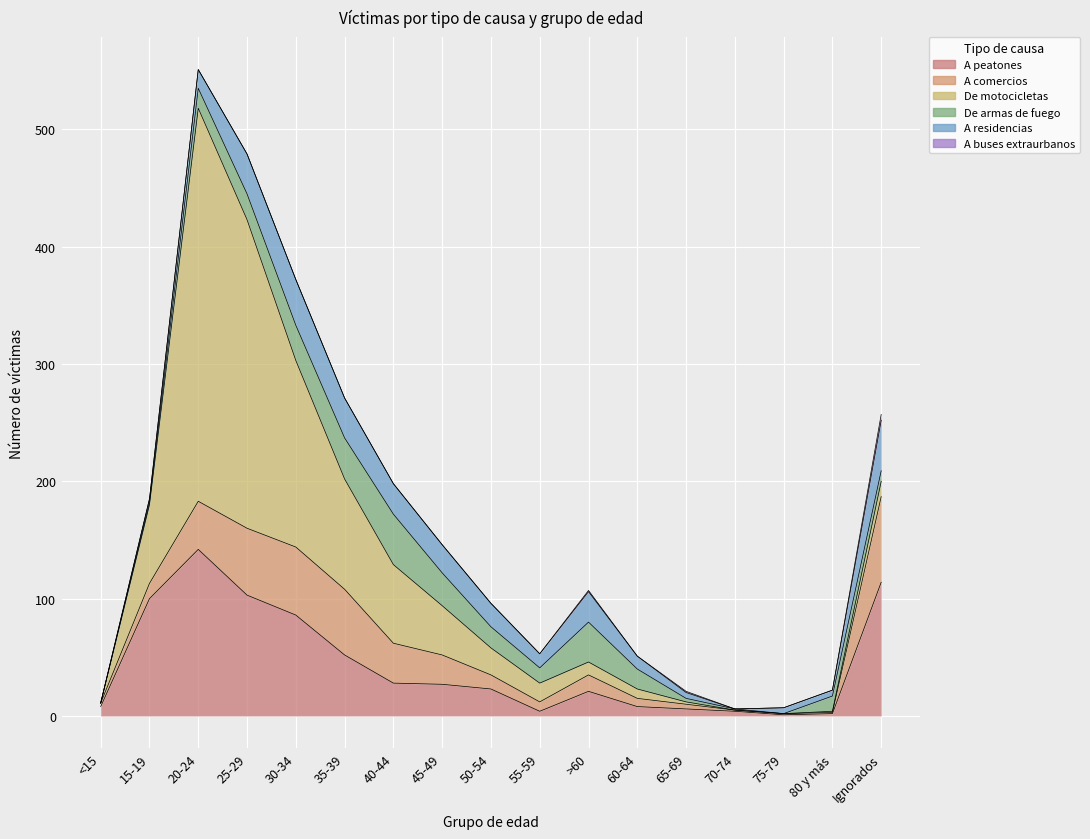

At which category does A residencias reach its first local peak?

30-34